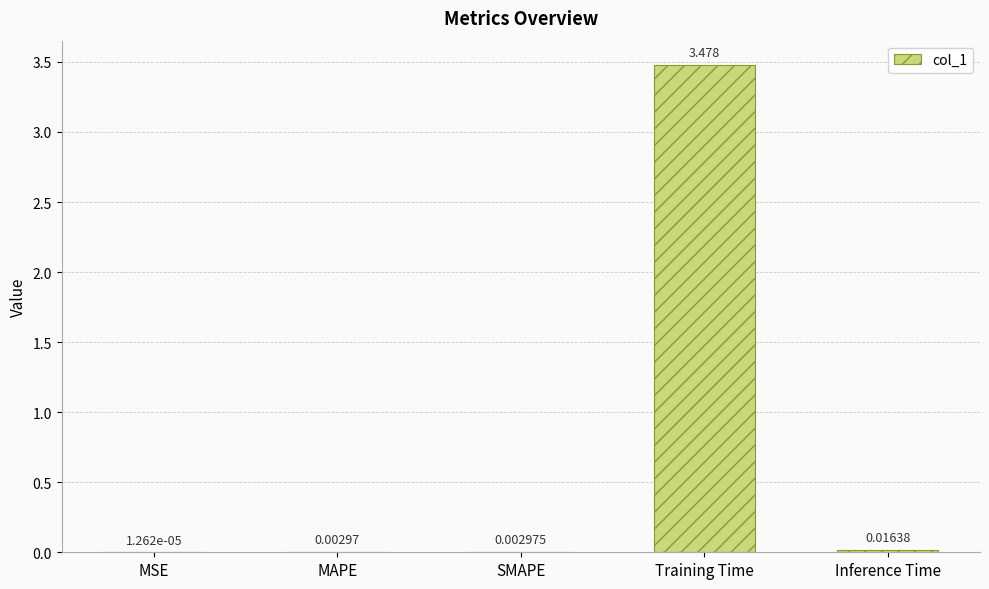

Which category has the highest value across all series?

Training Time